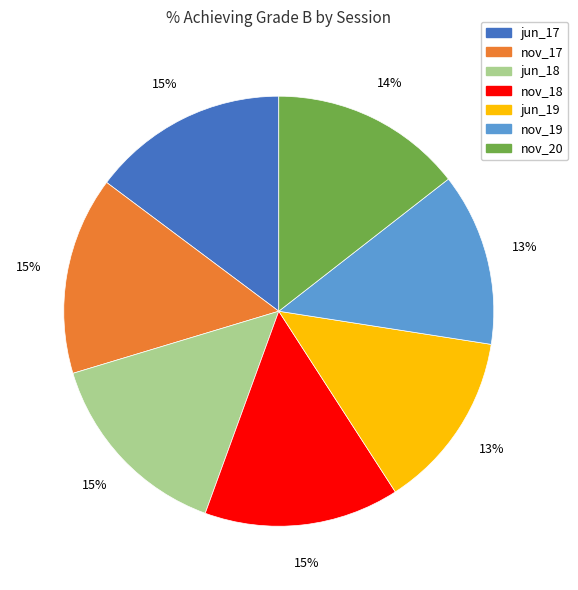

How many segments does this pie chart have?

7